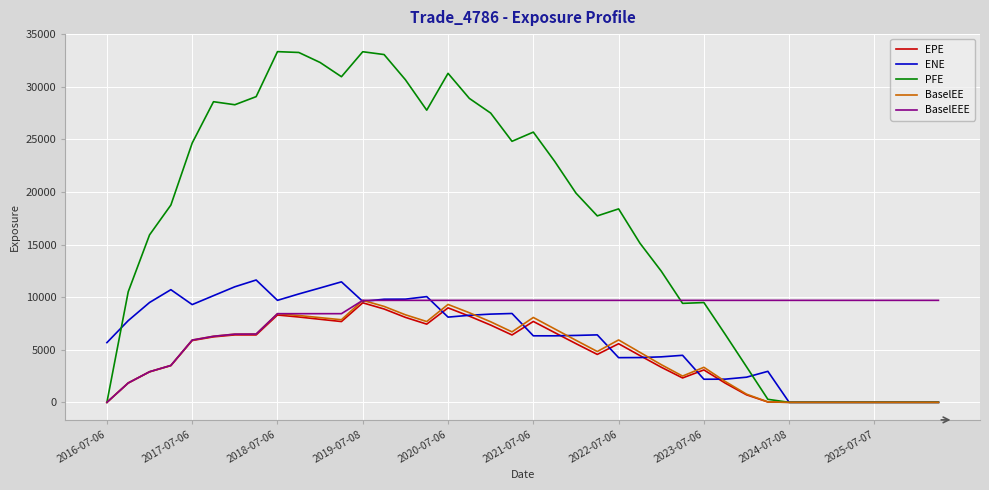

True or false: EPE has more than 0 interior local peaks.

True